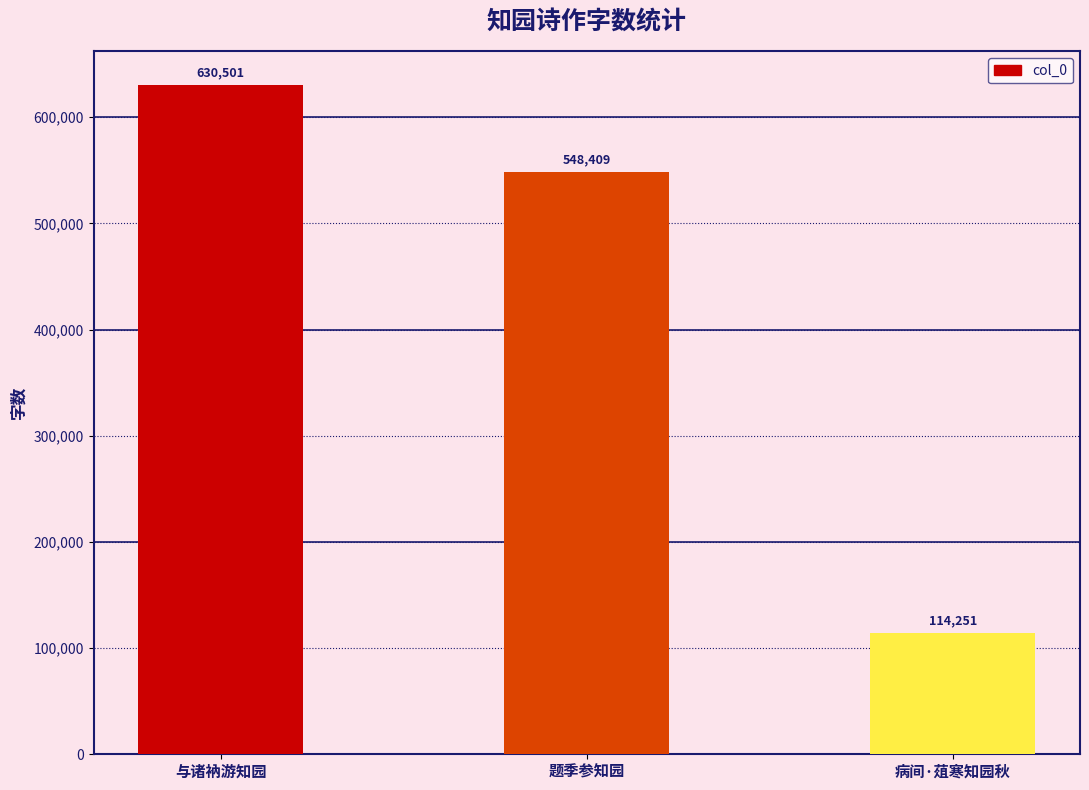

List the labels in order of value, largest first.

与诸衲游知园, 题季参知园, 病间·葅寒知园秋